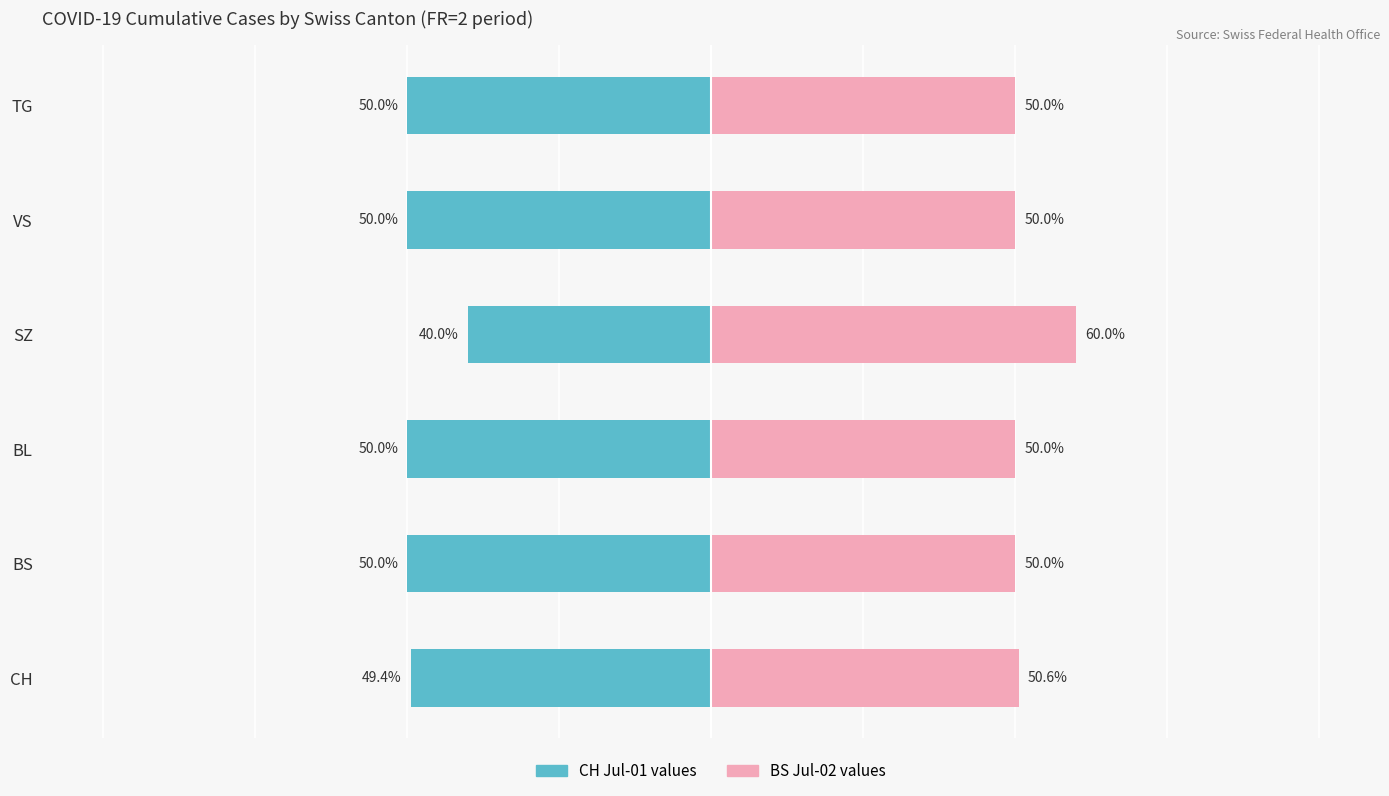

What are all the series names shown in the legend?

CH (Jul-01), BS (Jul-02)